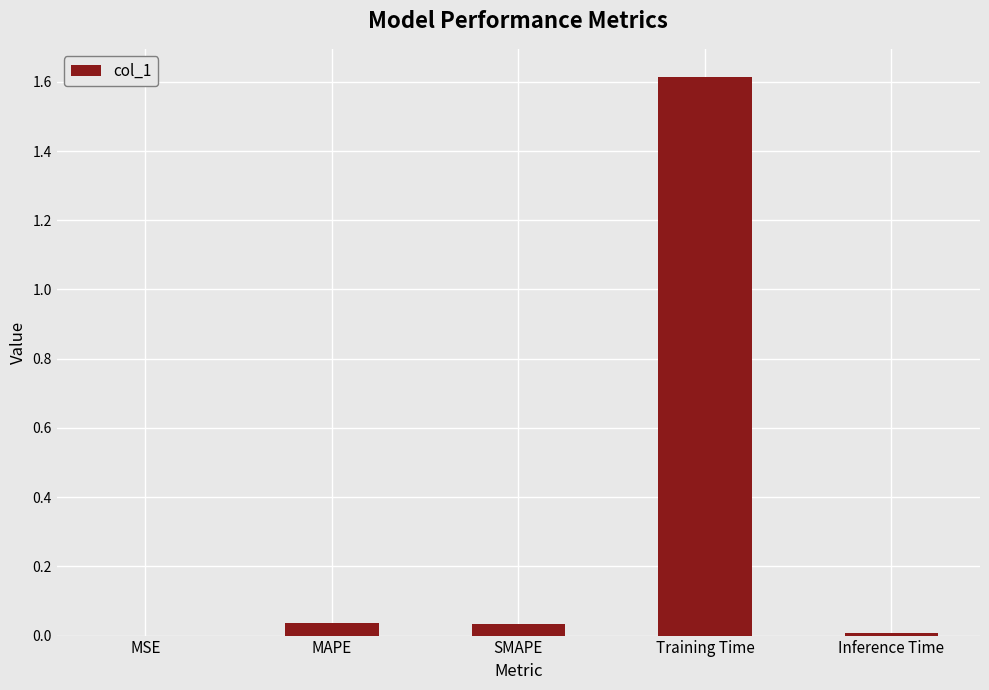

What is the greatest value displayed?

1.6